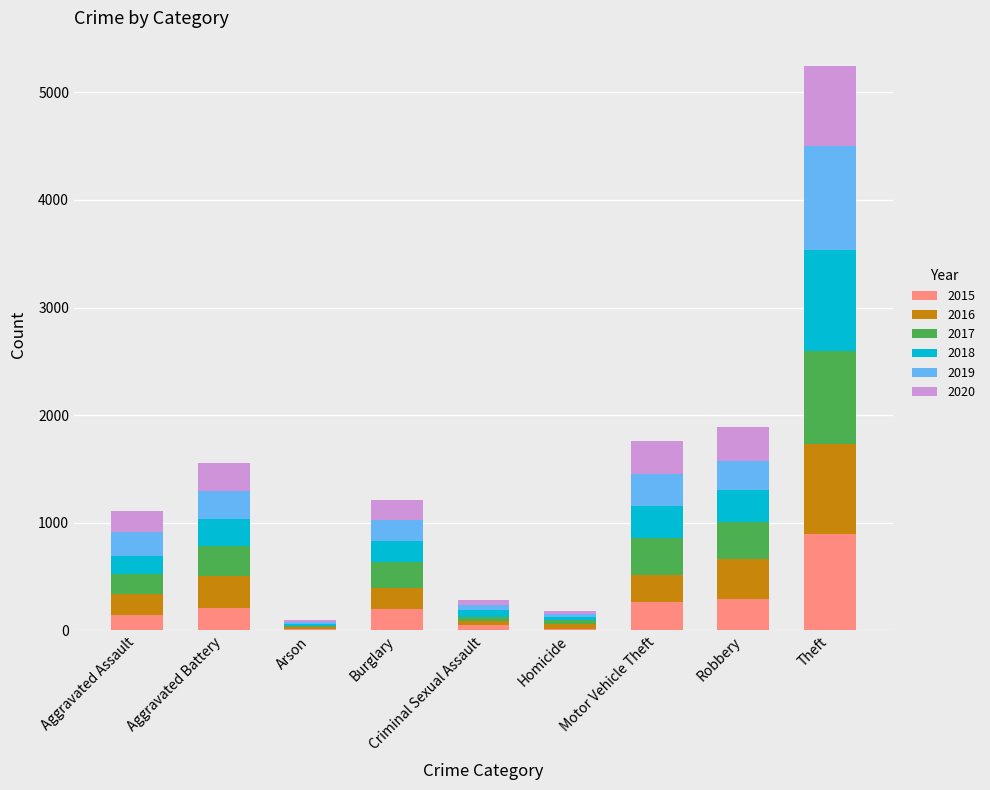

Are the bars grouped side by side (vs. stacked)?

No